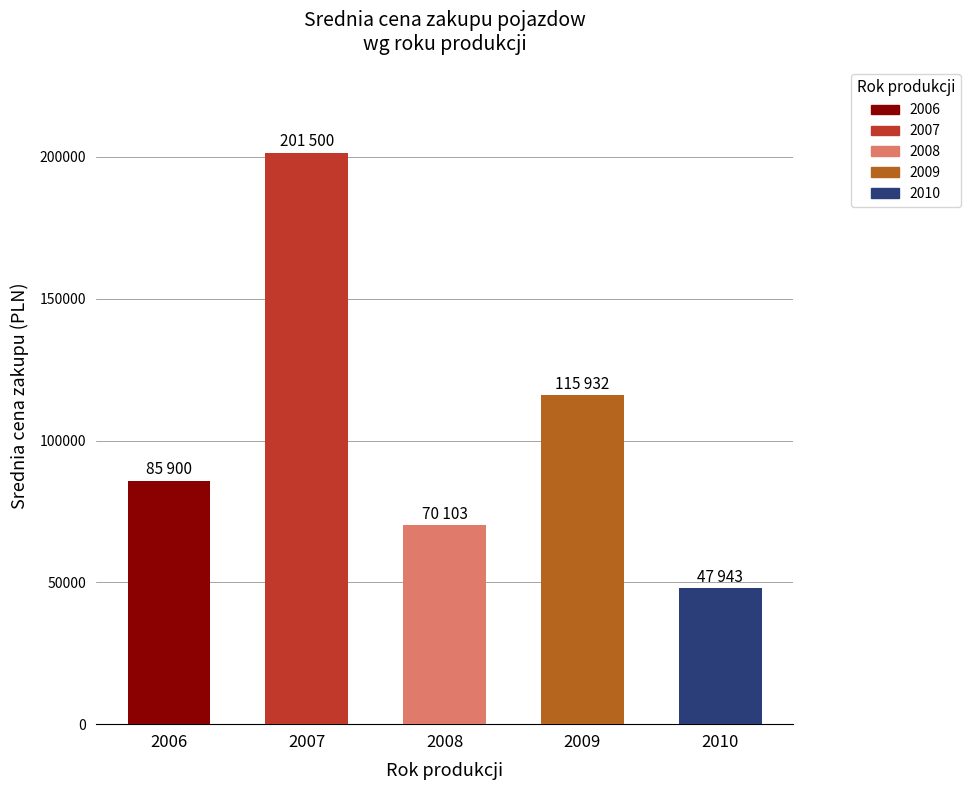

How many values are below 85900?

2